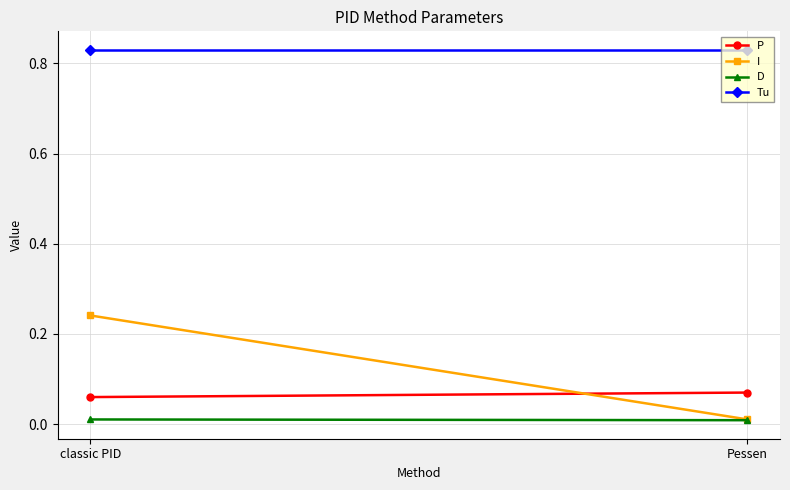

What is the sum of all P values?

0.1